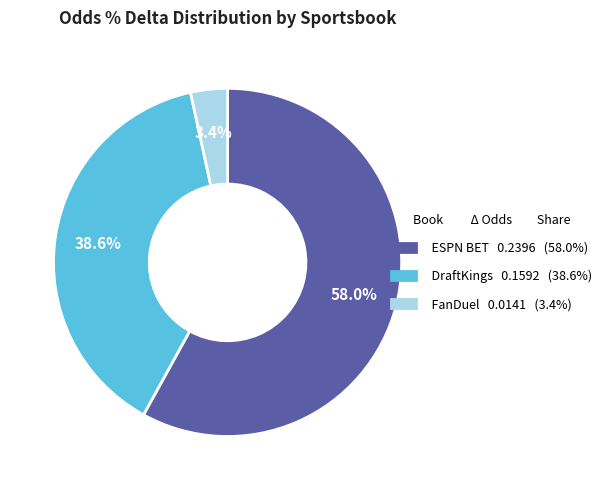

Which slice is the largest?

ESPN BET